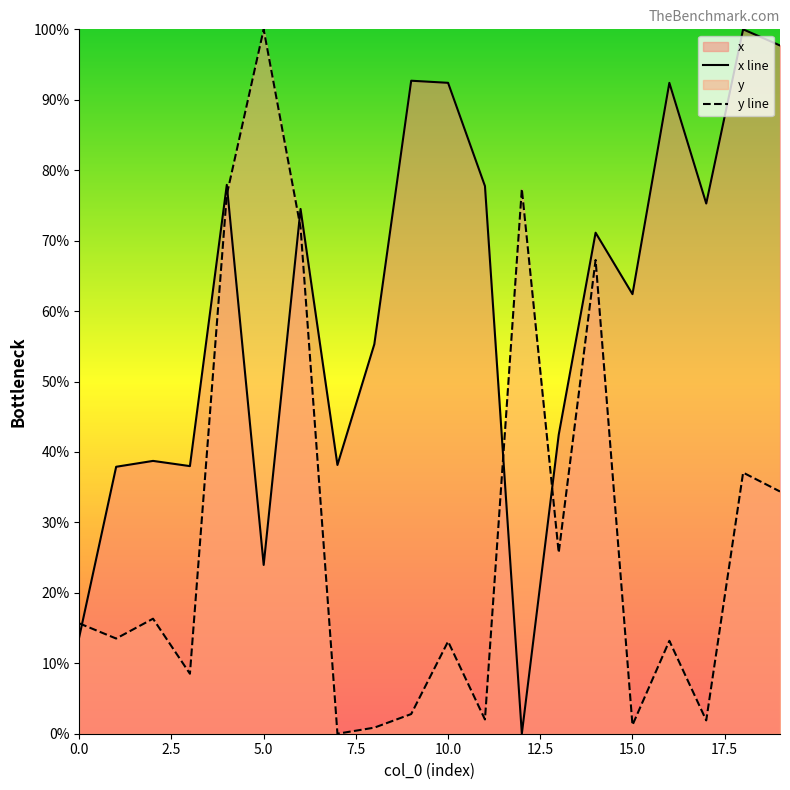

True or false: x line and y line intersect in this chart.

True